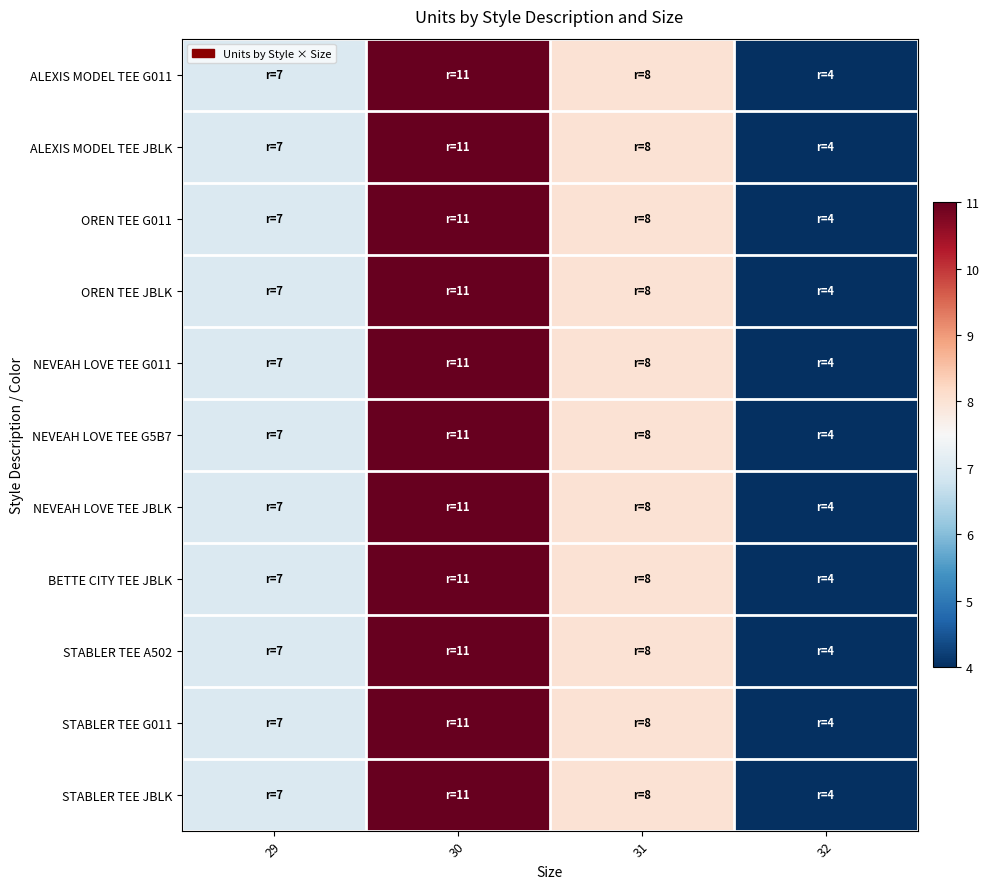

Reading left to right, extract all data points from this chart.

ALEXIS MODEL TEE G011: 29=7	30=11	31=8	32=4
ALEXIS MODEL TEE JBLK: 29=7	30=11	31=8	32=4
OREN TEE G011: 29=7	30=11	31=8	32=4
OREN TEE JBLK: 29=7	30=11	31=8	32=4
NEVEAH LOVE TEE G011: 29=7	30=11	31=8	32=4
NEVEAH LOVE TEE G5B7: 29=7	30=11	31=8	32=4
NEVEAH LOVE TEE JBLK: 29=7	30=11	31=8	32=4
BETTE CITY TEE JBLK: 29=7	30=11	31=8	32=4
STABLER TEE A502: 29=7	30=11	31=8	32=4
STABLER TEE G011: 29=7	30=11	31=8	32=4
STABLER TEE JBLK: 29=7	30=11	31=8	32=4